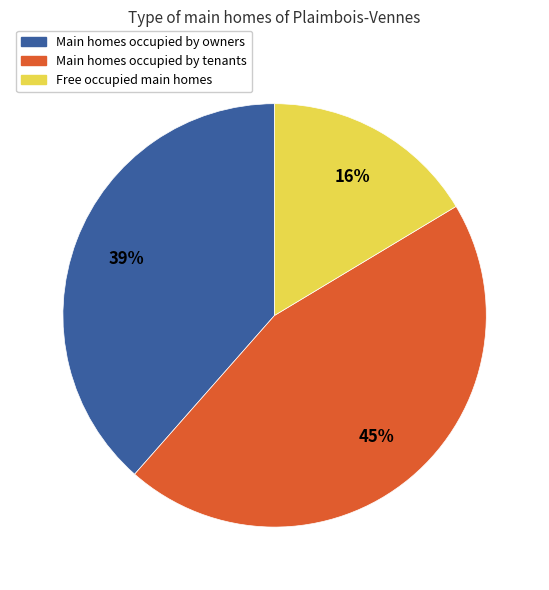

Is there a majority slice in this chart?

No